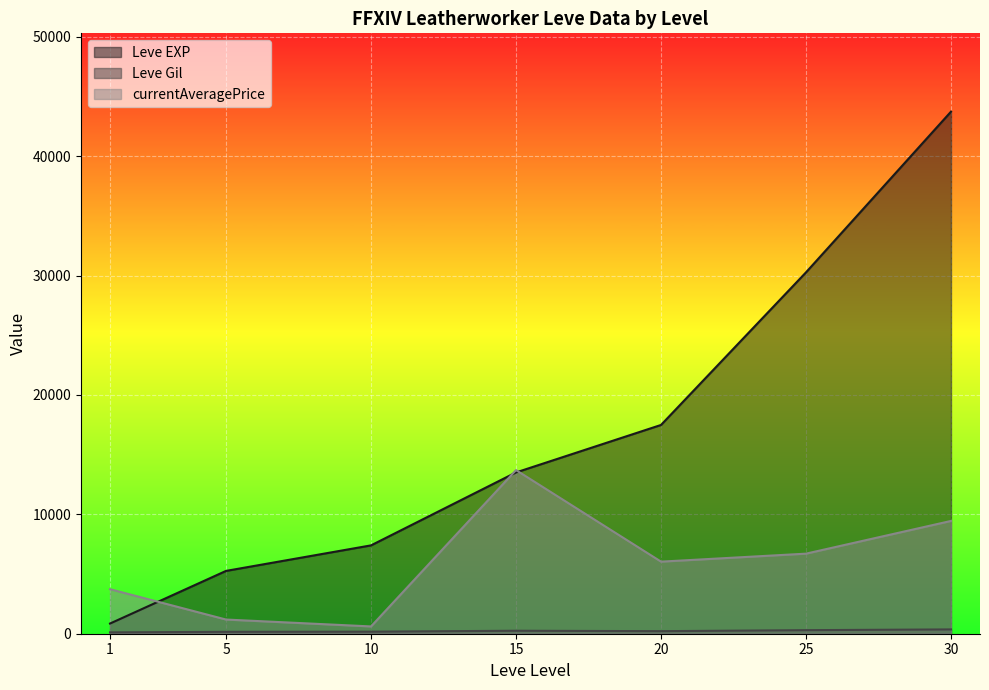

True or false: currentAveragePrice has a value of 6081 at 1.

False